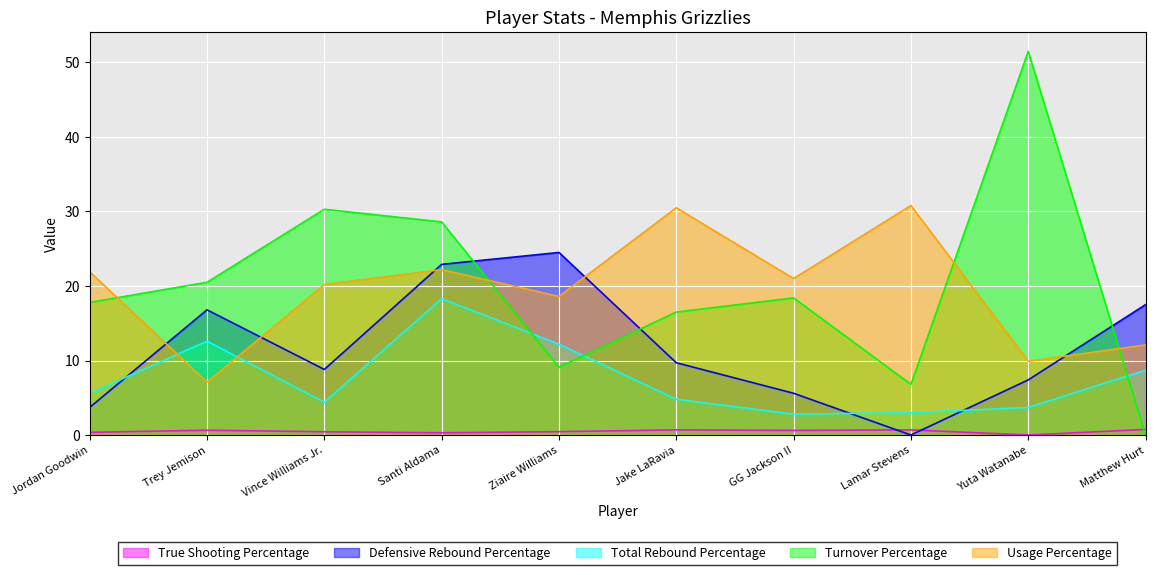

Where does the Defensive Rebound Percentage series first go above 9?

Trey Jemison